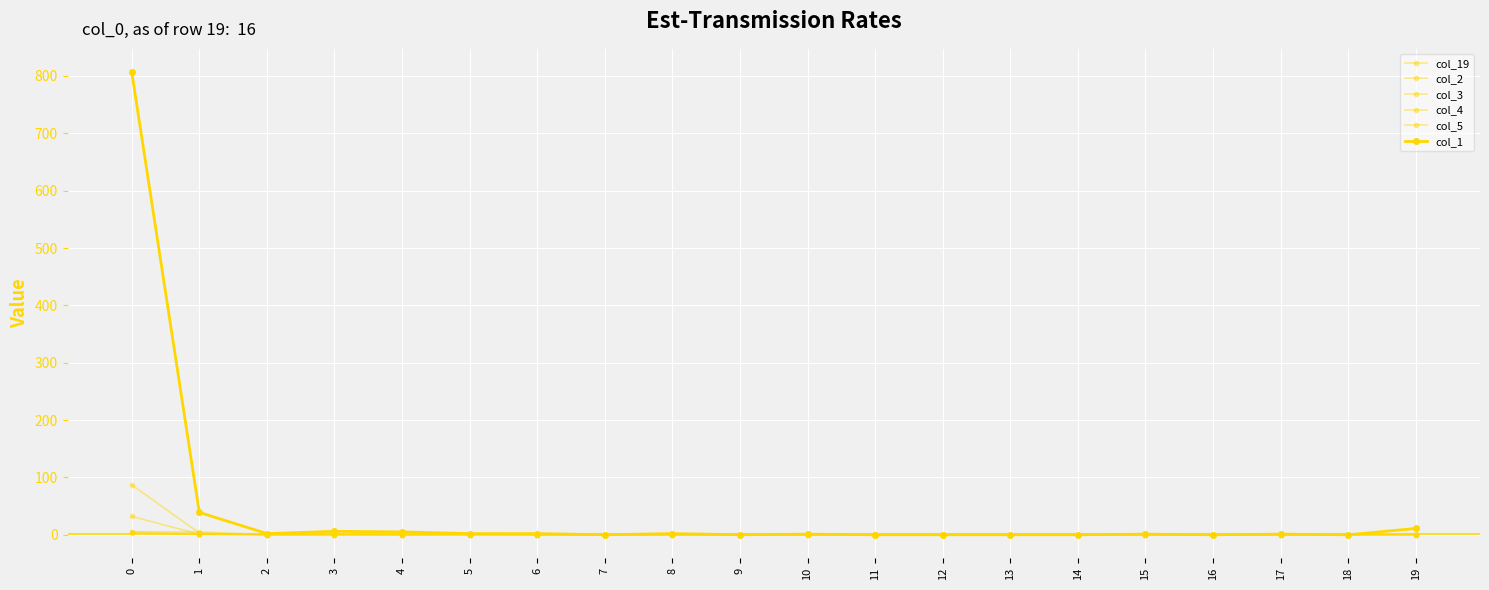

What is the maximum value for col_3?

32